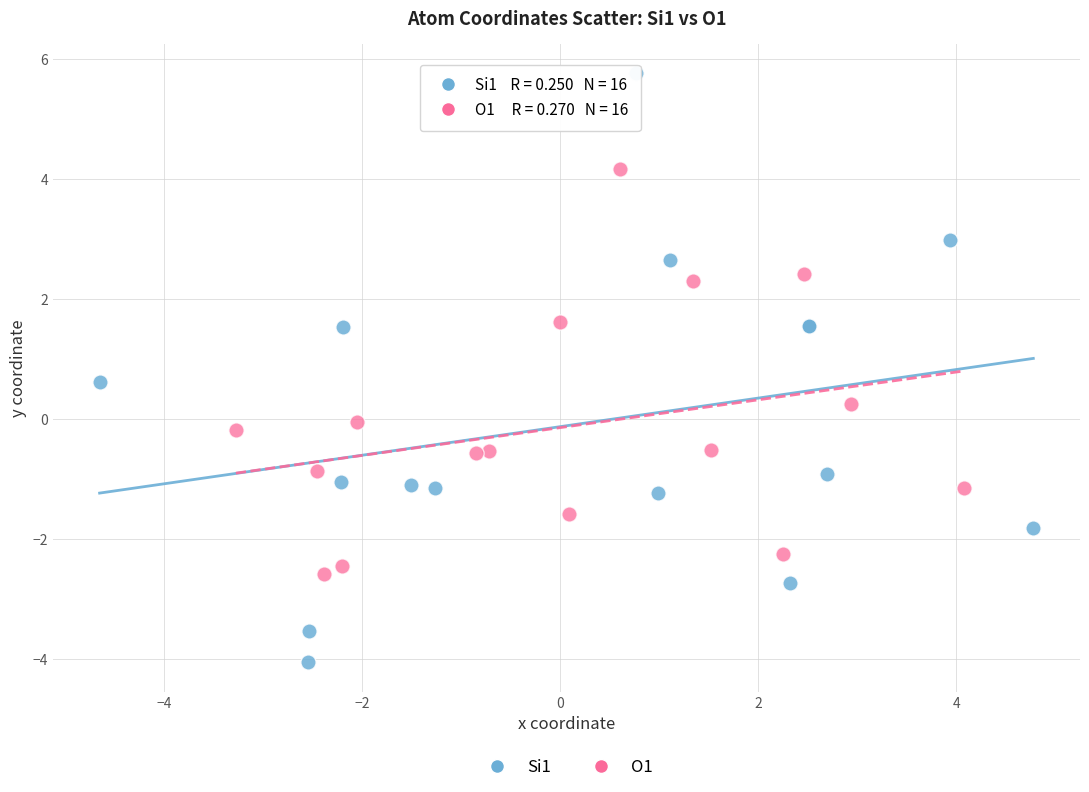

Which series reaches the minimum Y coordinate?

Si1